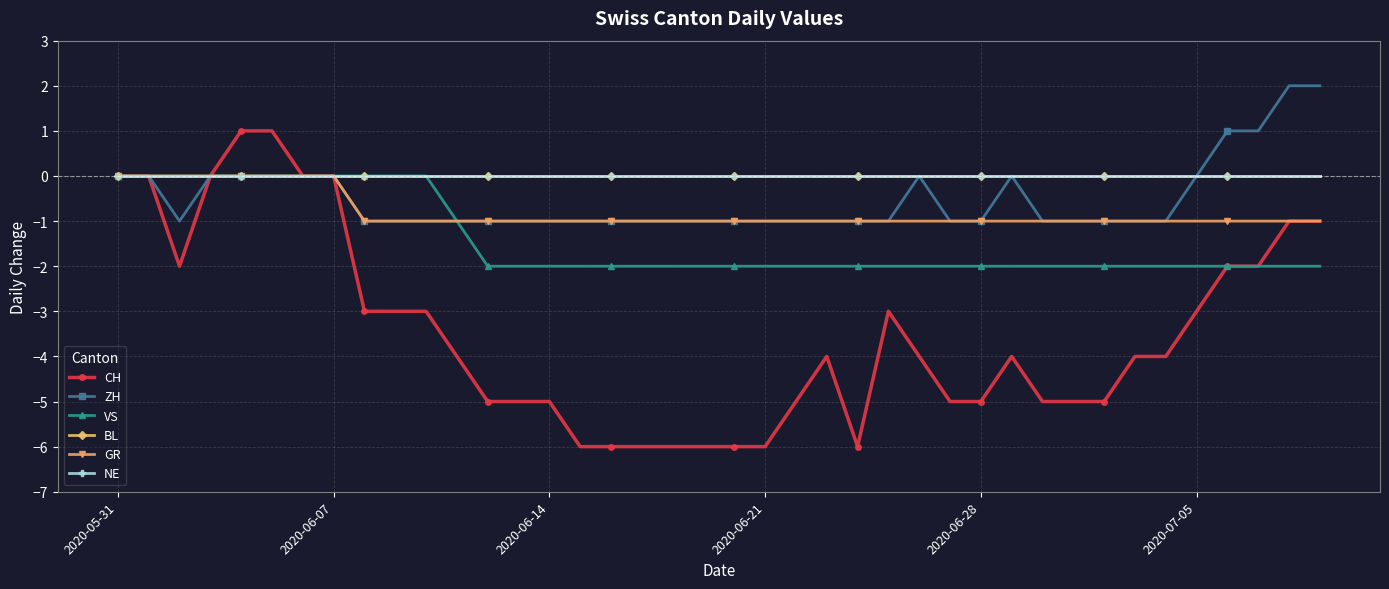

Does the chart have visible grid lines?

Yes